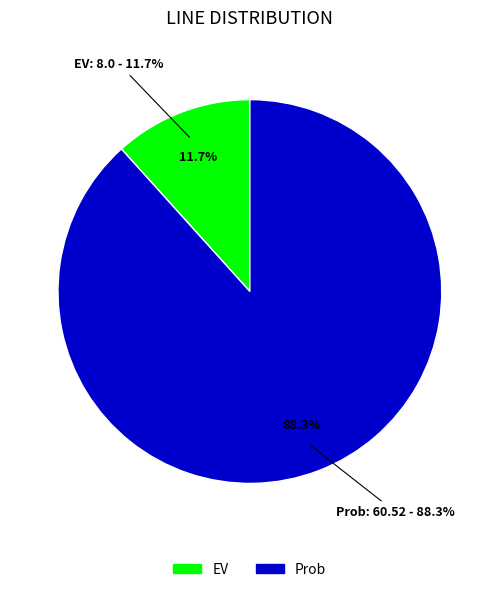

Count the number of slices in the pie.

2